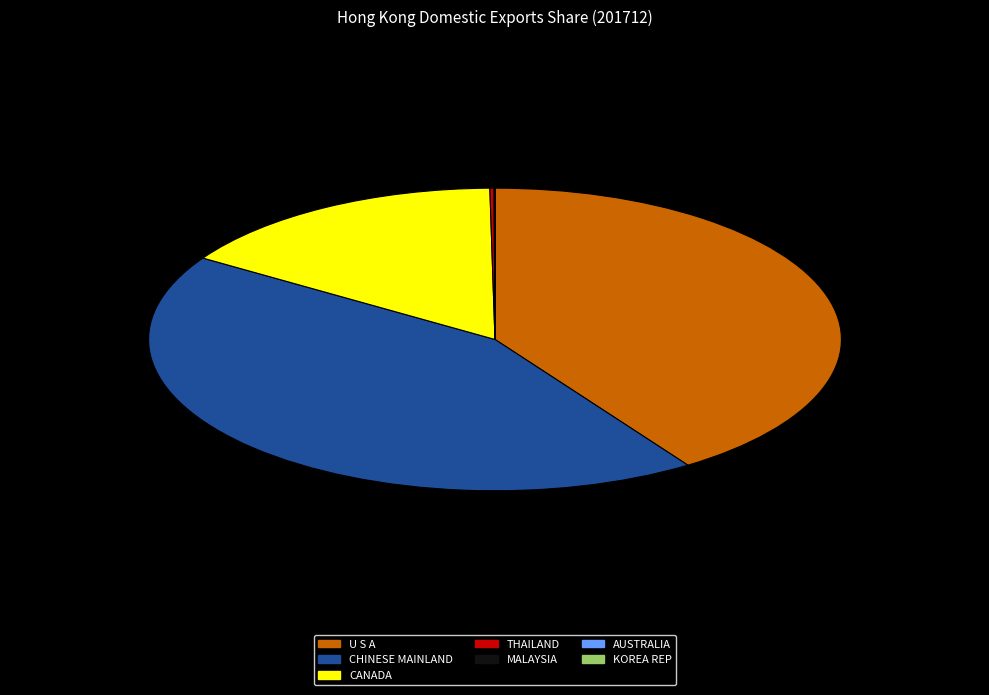

Which slice is the largest?

CHINESE MAINLAND